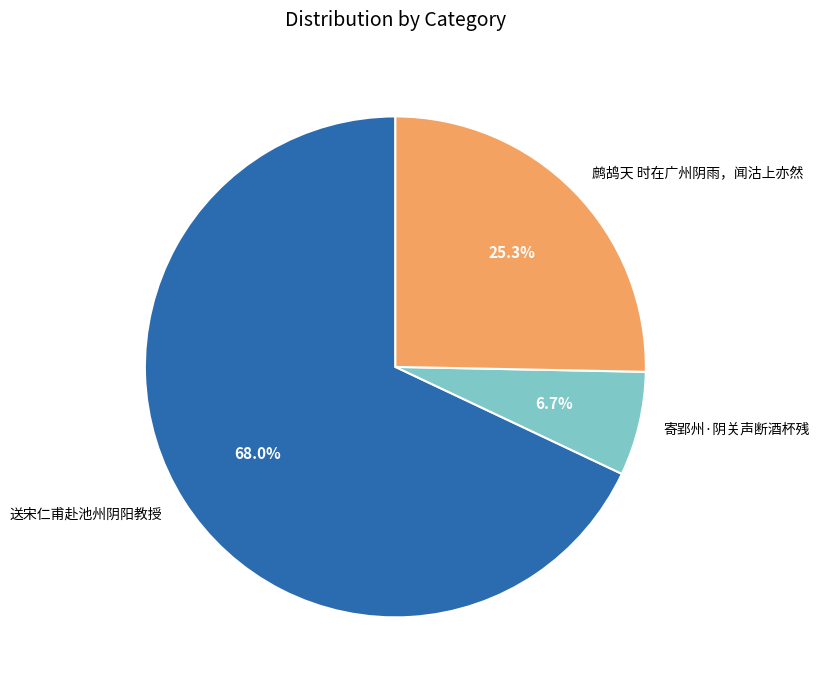

Which category has the biggest portion of the pie?

送宋仁甫赴池州阴阳教授